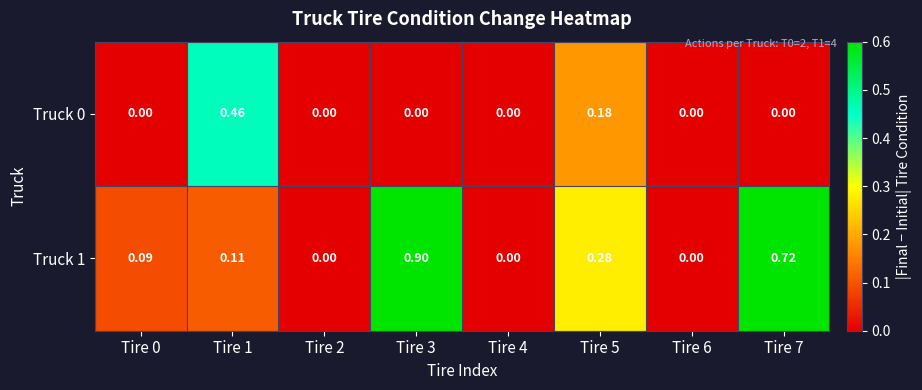

Is the value of Truck 0 at Tire 7 greater than the value of Truck 1 at Tire 1?

No